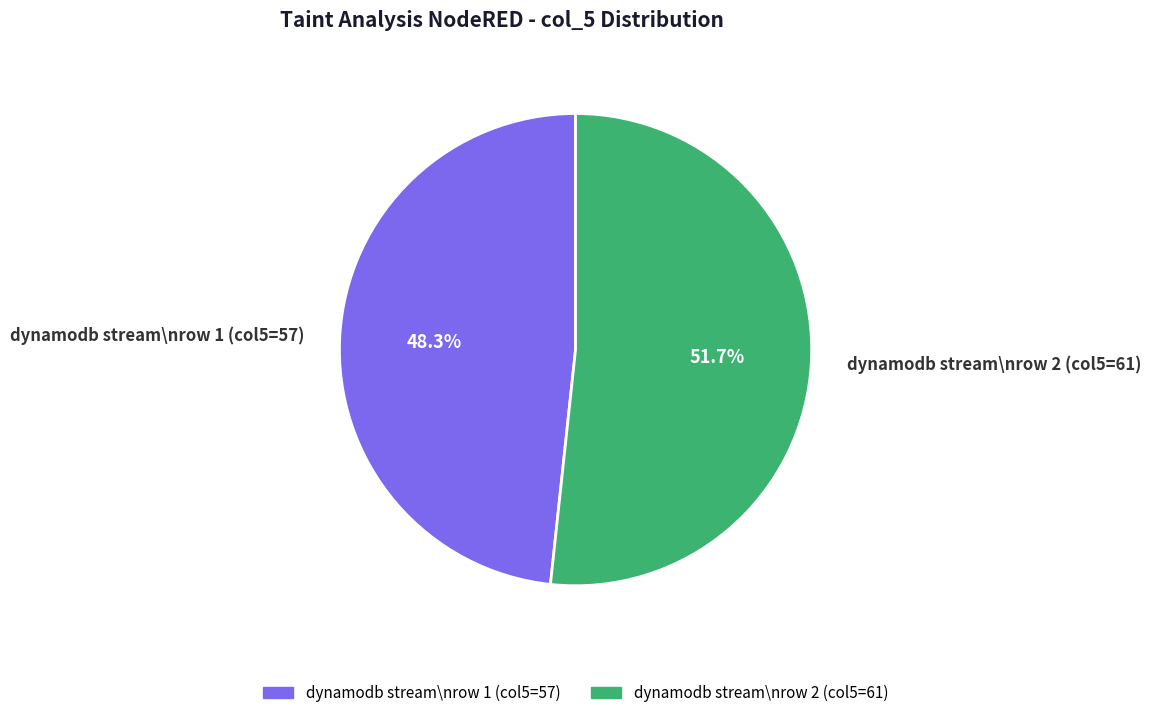

Do dynamodb stream\nrow 1 (col5=57) and dynamodb stream\nrow 2 (col5=61) together represent more than half of the pie?

Yes